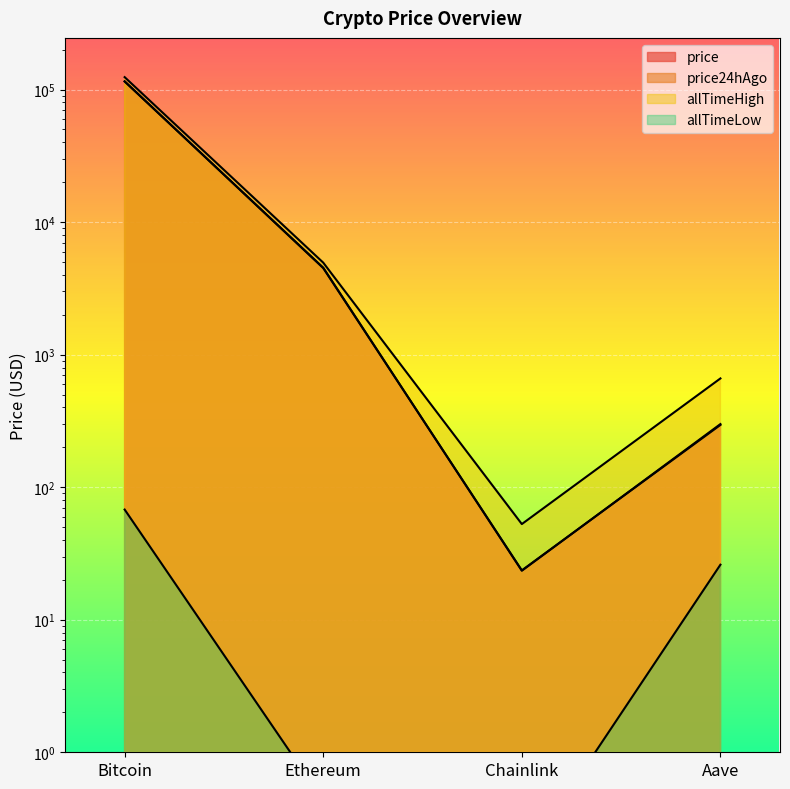

Where do price and price24hAgo first cross each other?

Bitcoin and Ethereum